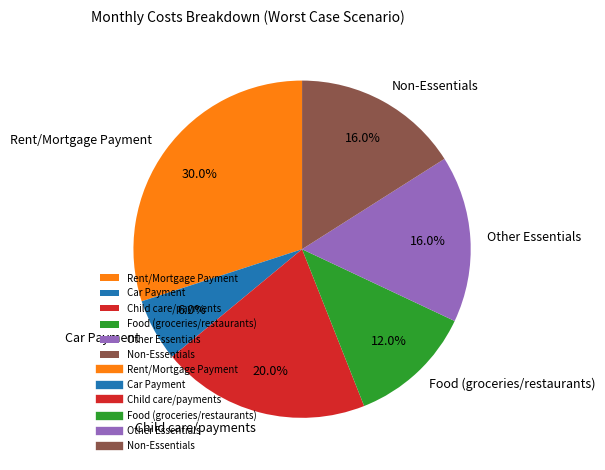

Is it true that Child care/payments is 35% of the pie?

False